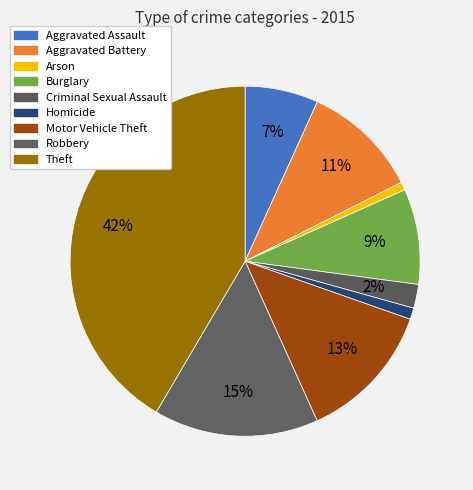

Is there any slice that represents more than half of the pie?

No